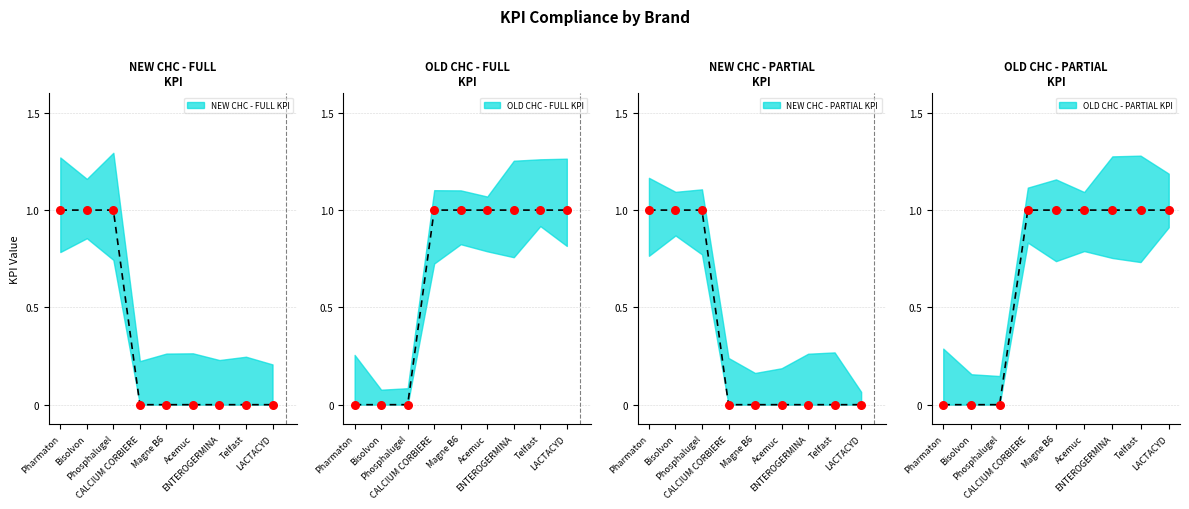

What are all the series names shown in the legend?

NEW CHC - FULL KPI, OLD CHC - FULL KPI, NEW CHC - PARTIAL KPI, OLD CHC - PARTIAL KPI